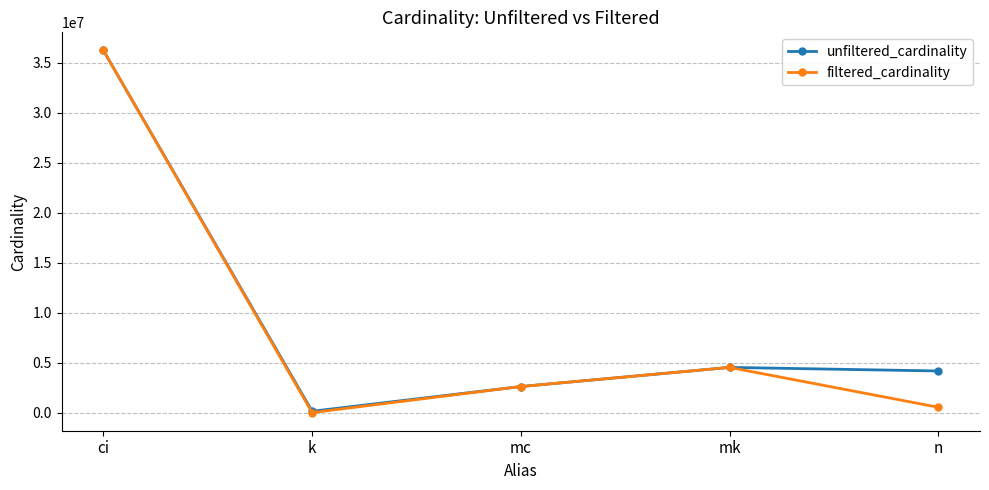

Rank the series at n from highest to lowest value.

unfiltered_cardinality, filtered_cardinality